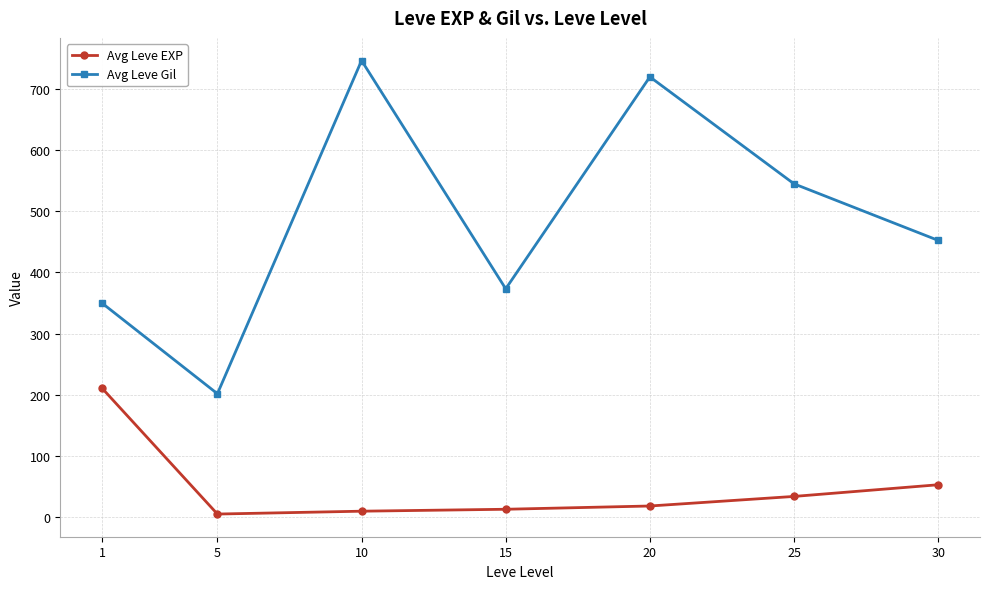

Where is the first local minimum for Avg Leve Gil?

5